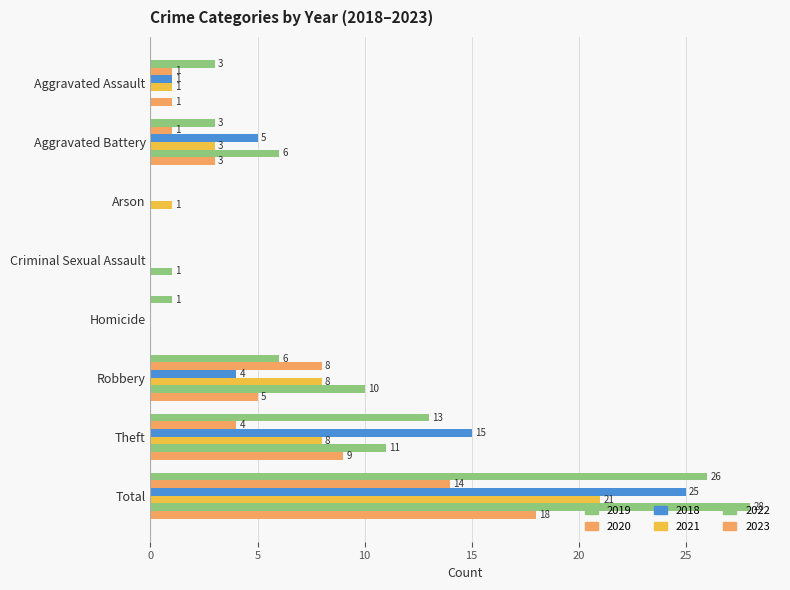

How many positive values does the 2018 series have?

5